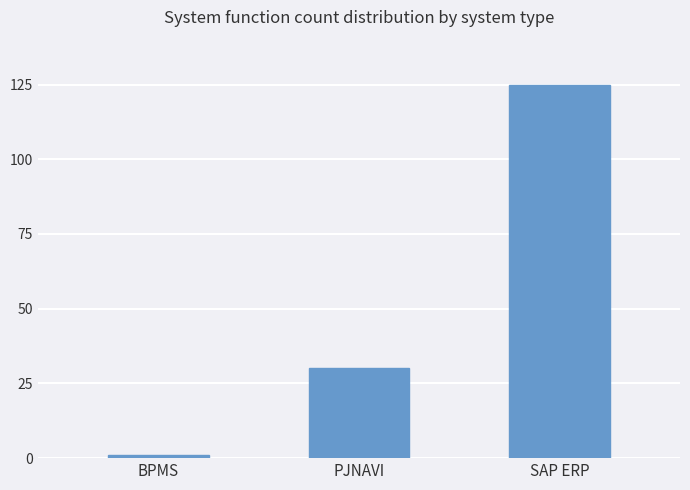

Is it true that the value at PJNAVI is 30?

True